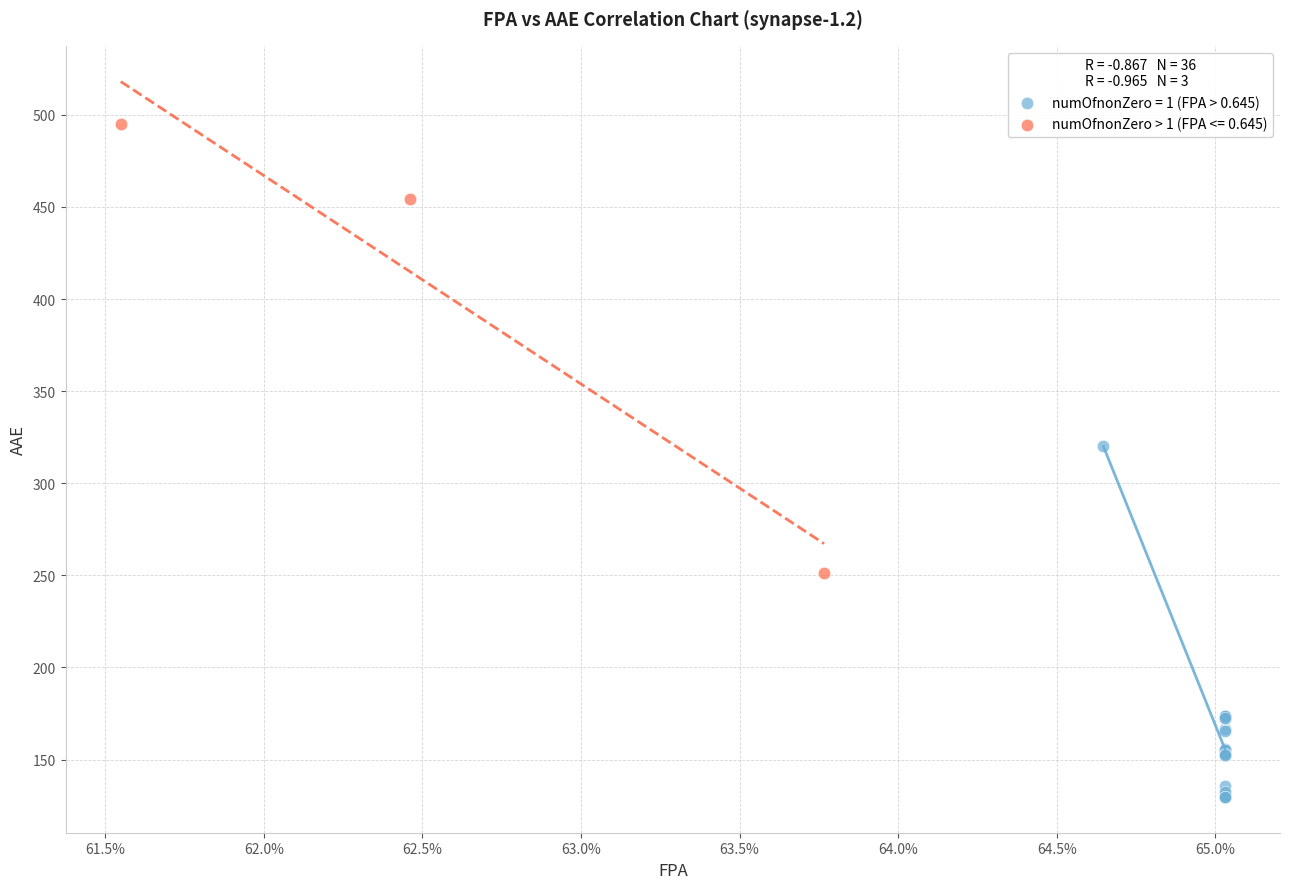

Which series reaches the minimum Y coordinate?

numOfnonZero = 1 (FPA > 0.645)